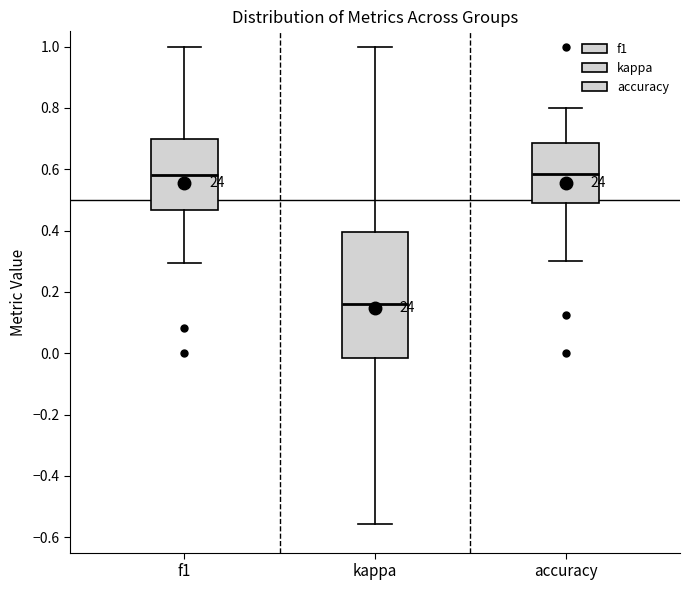

Reading left to right, transcribe this box plot: for each box, give where its median line is, the range the box spans, and where its two whiskers end, as read against the y-axis. The values are not printed on the chart, so give them approximately, as read against the axis.

f1: median 0.58, box 0.46 to 0.70, whiskers 0.30 to 1.00
kappa: median 0.16, box -0.02 to 0.40, whiskers -0.56 to 1.00
accuracy: median 0.58, box 0.48 to 0.68, whiskers 0.30 to 0.80